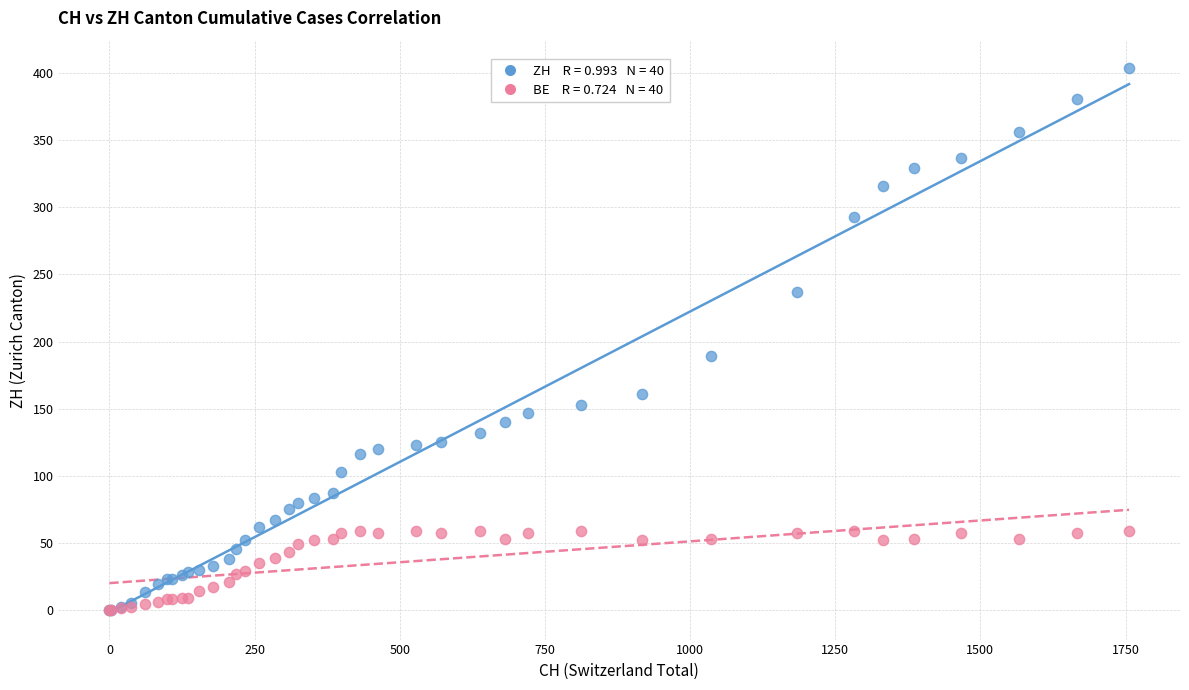

Across all series, what Y value is closest to 202?

189